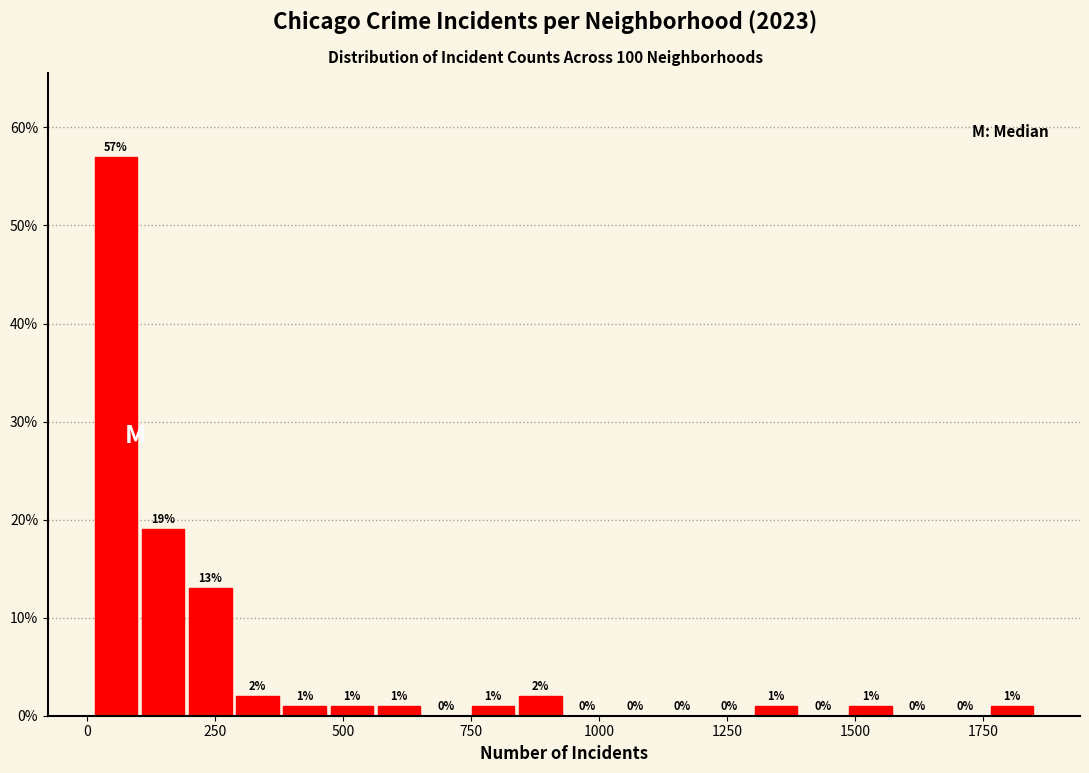

Around what value on the x-axis is the tallest bar? Give the approximate position of its centre, as read against the axis.

50